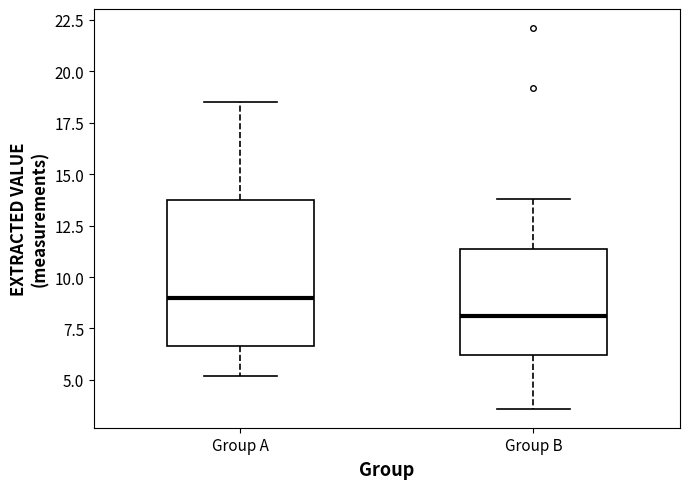

Reading left to right, transcribe this box plot: for each box, give where its median line is, the range the box spans, and where its two whiskers end, as read against the y-axis. The values are not printed on the chart, so give them approximately, as read against the axis.

Group A: median 9.0, box 6.5 to 14.0, whiskers 5.0 to 18.5
Group B: median 8.0, box 6.0 to 11.5, whiskers 3.5 to 14.0